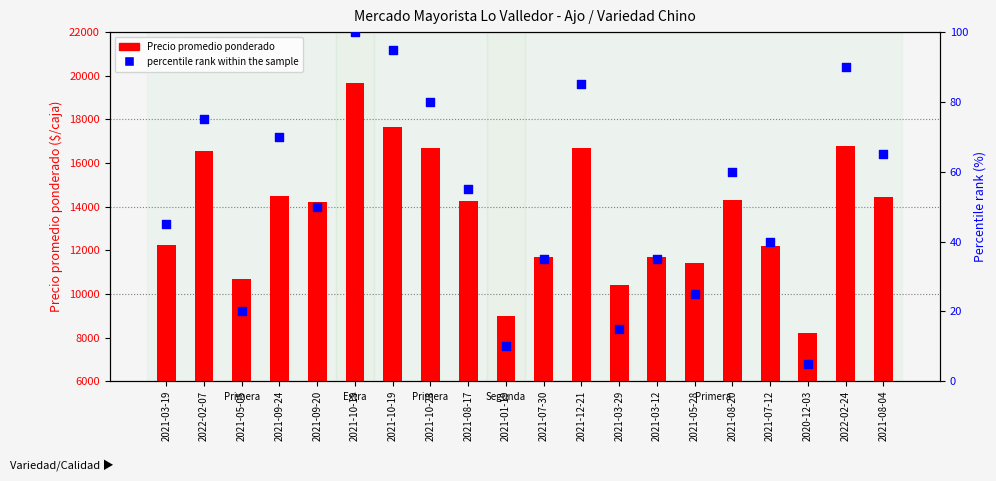

Which series reaches the maximum Y coordinate?

Precio promedio ponderado